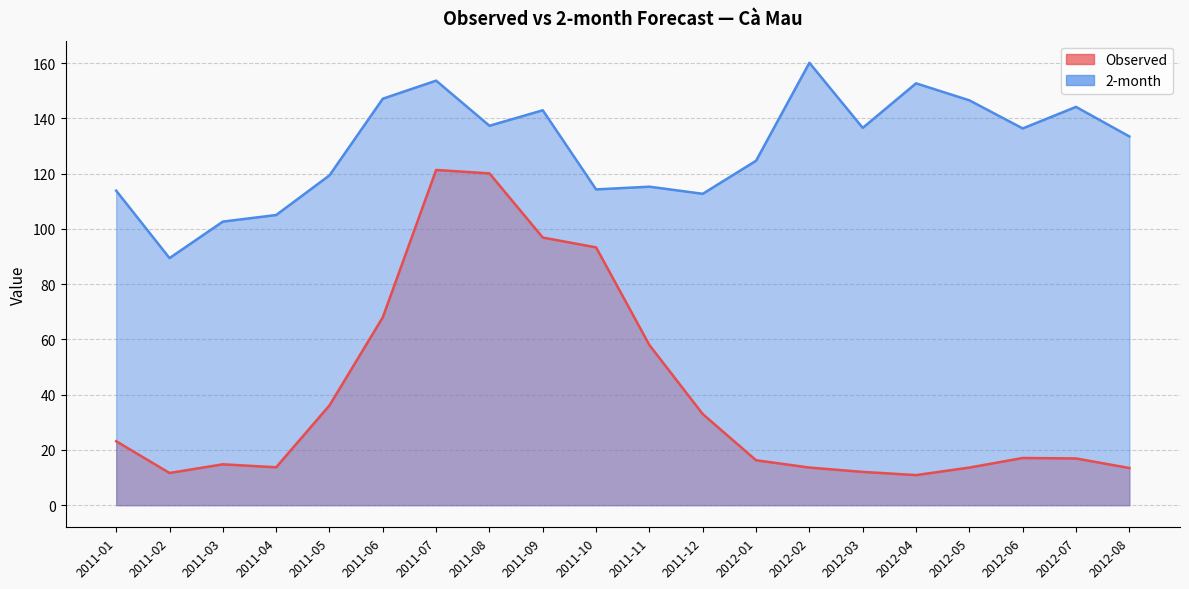

How many values in the 2-month series are below 136?

10